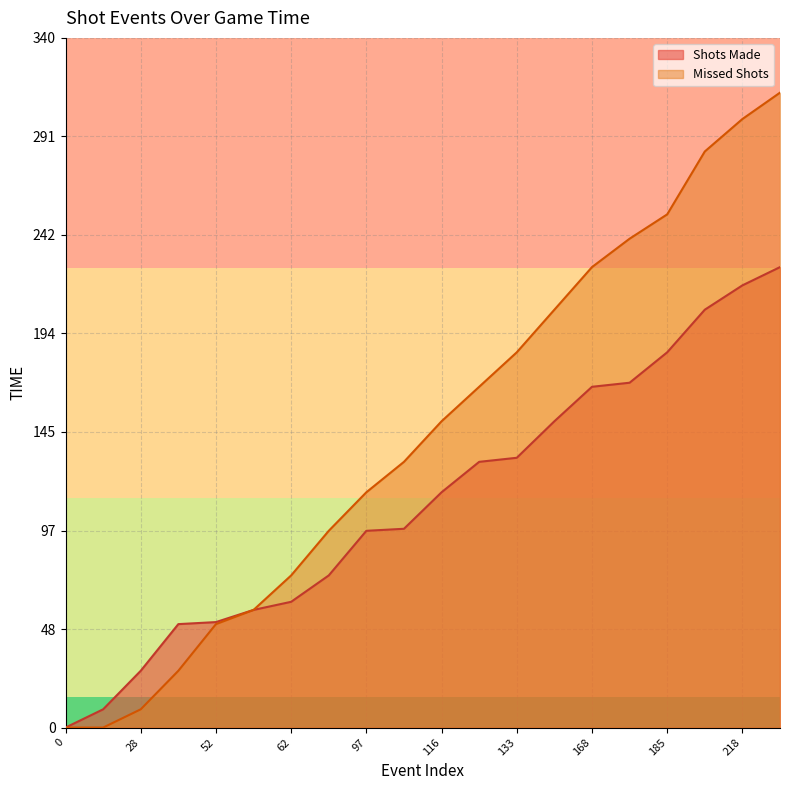

What is the total value across all series at 52?

103